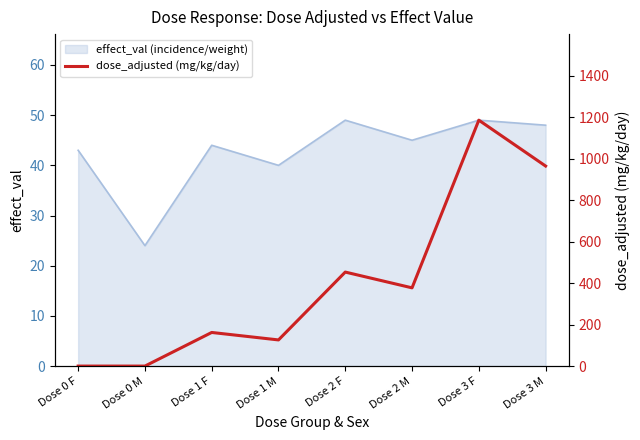

What is the difference between the maximum and minimum values?

1185